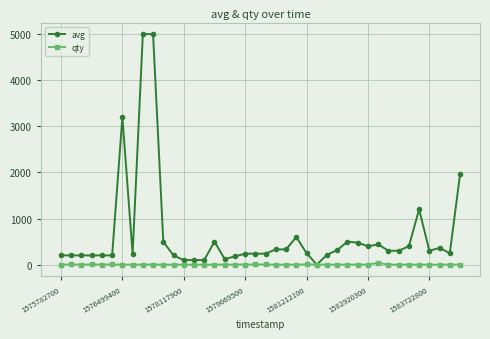

How many intersections are there between qty and avg?

2